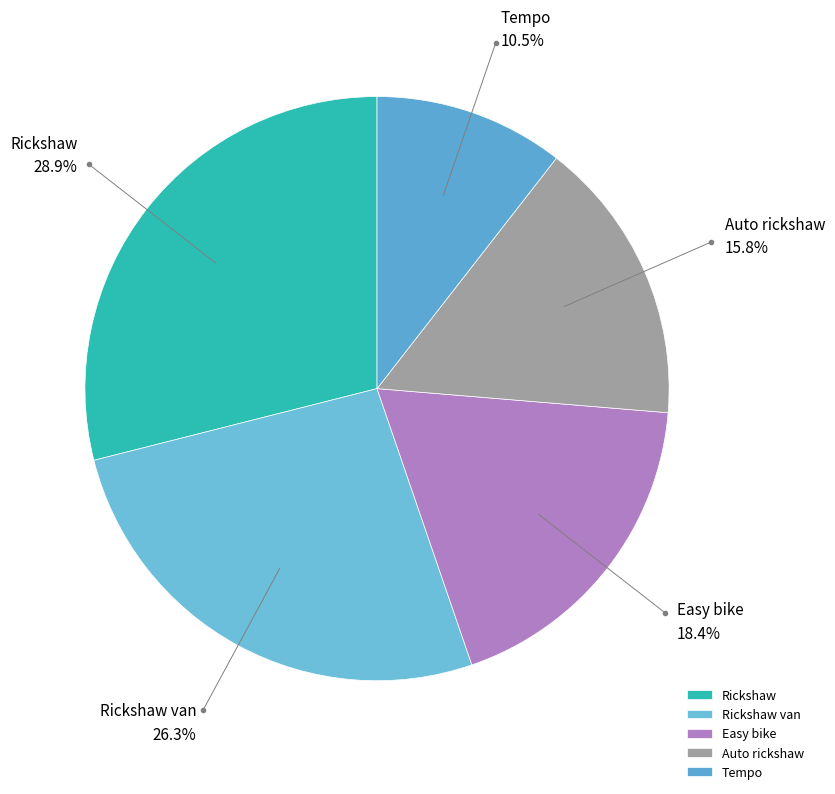

To the nearest percent, what portion does Easy bike represent?

18%